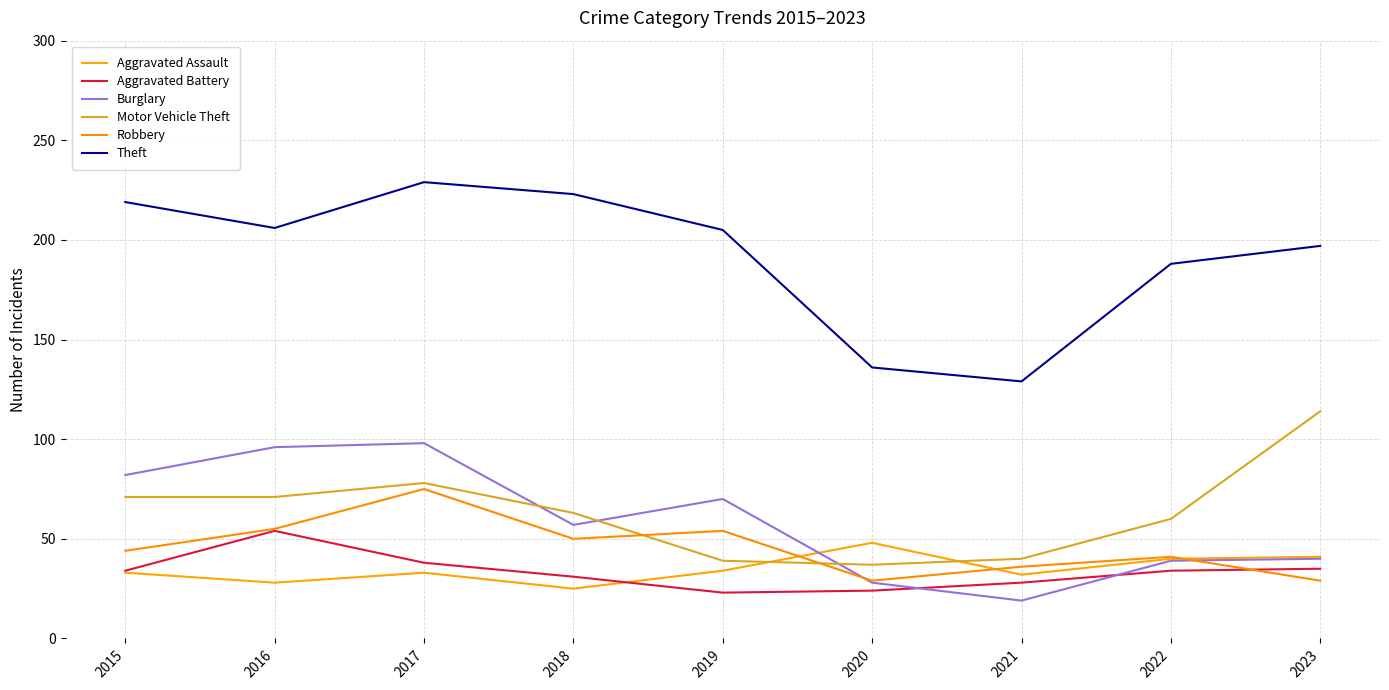

True or false: Burglary and Theft intersect in this chart.

False